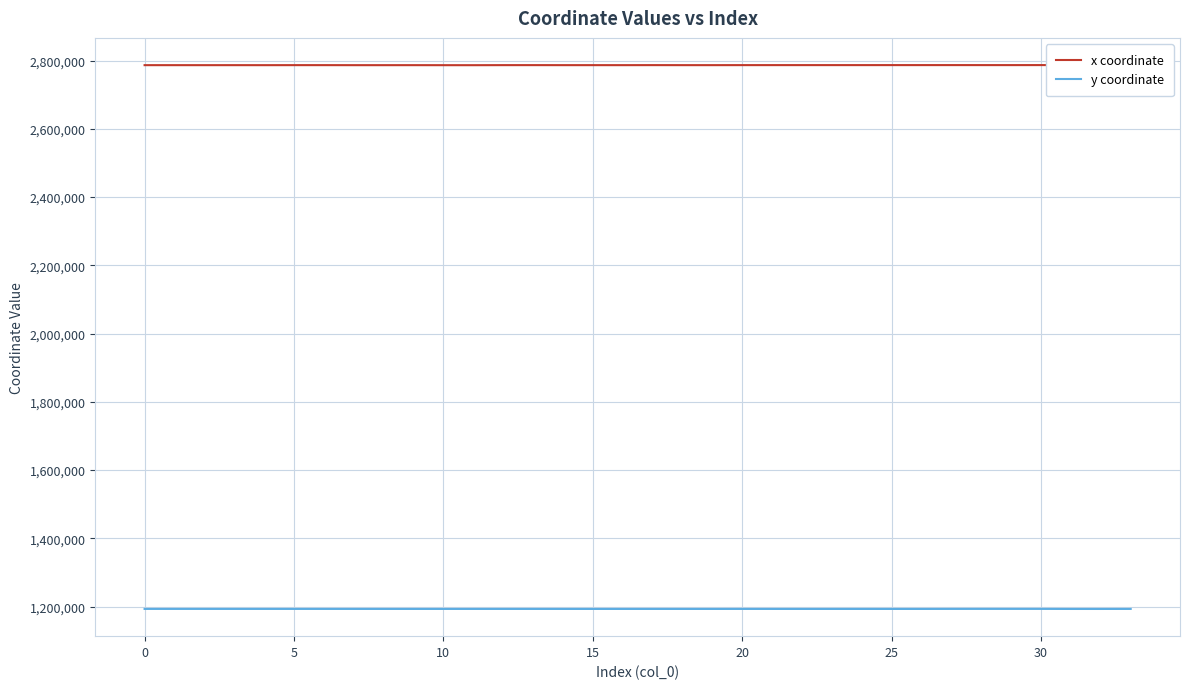

List the series in order of their peak value, lowest first.

y coordinate, x coordinate